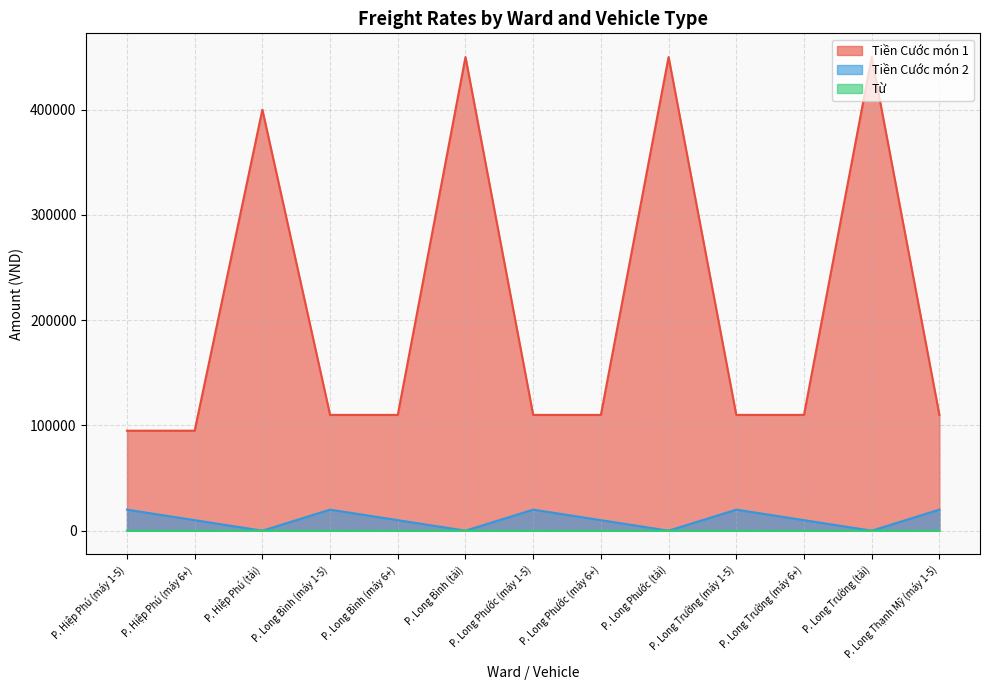

What is the sum of the Tiền Cước món 1 values at P. Long Bình (tải) and P. Long Trường (máy 6+)?

560000